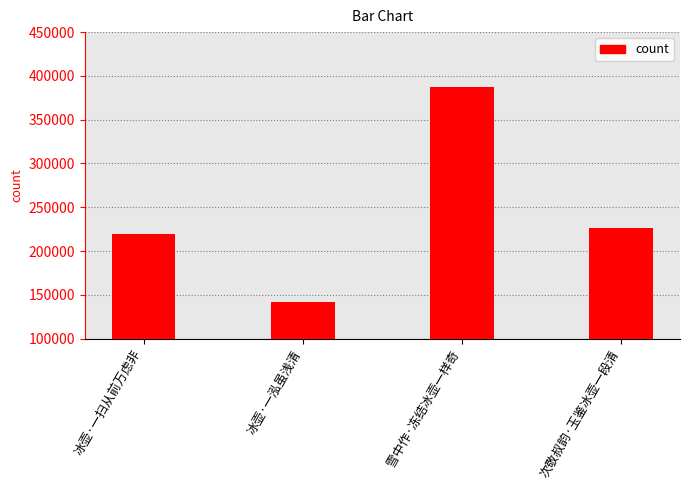

What is the greatest value displayed?

387031